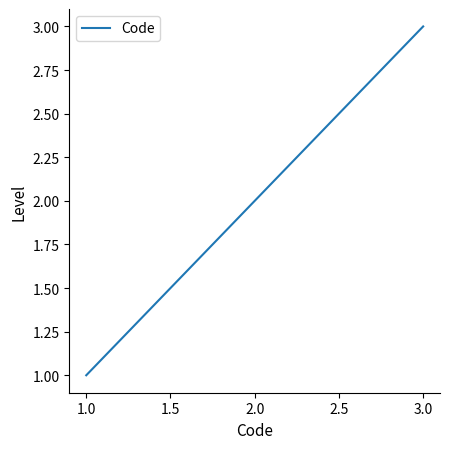

Which category has the lowest value across all series?

1.0